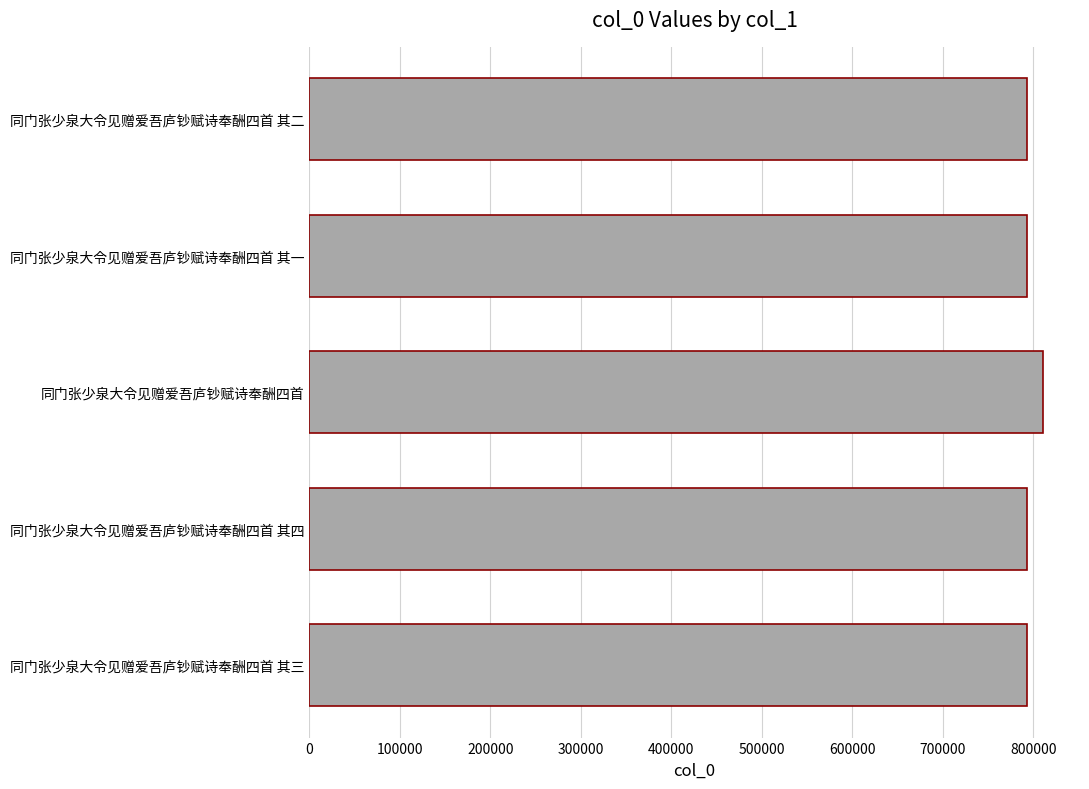

Read the value at 同门张少泉大令见赠爱吾庐钞赋诗奉酬四首 其一.

792499